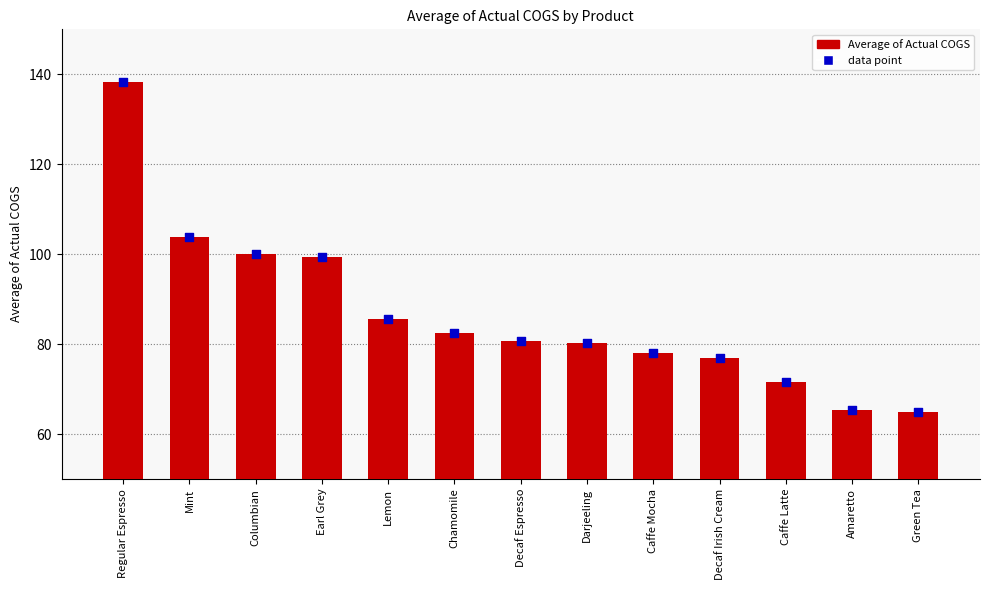

Which series contains the highest Y value?

Average of Actual COGS